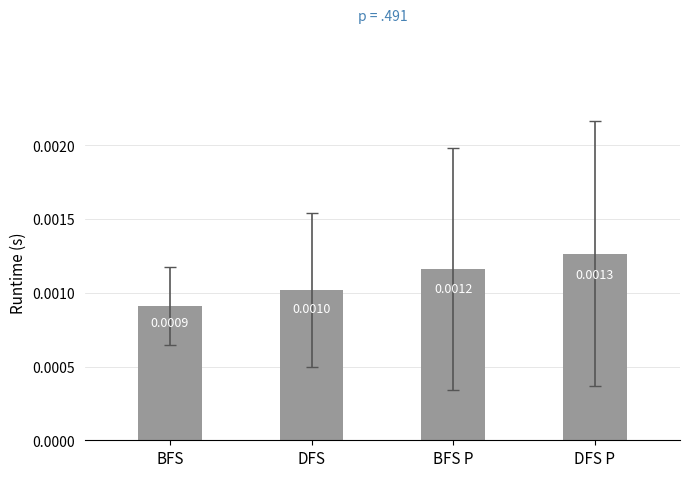

Rank the categories by value from lowest to highest.

BFS, DFS, BFS P, DFS P